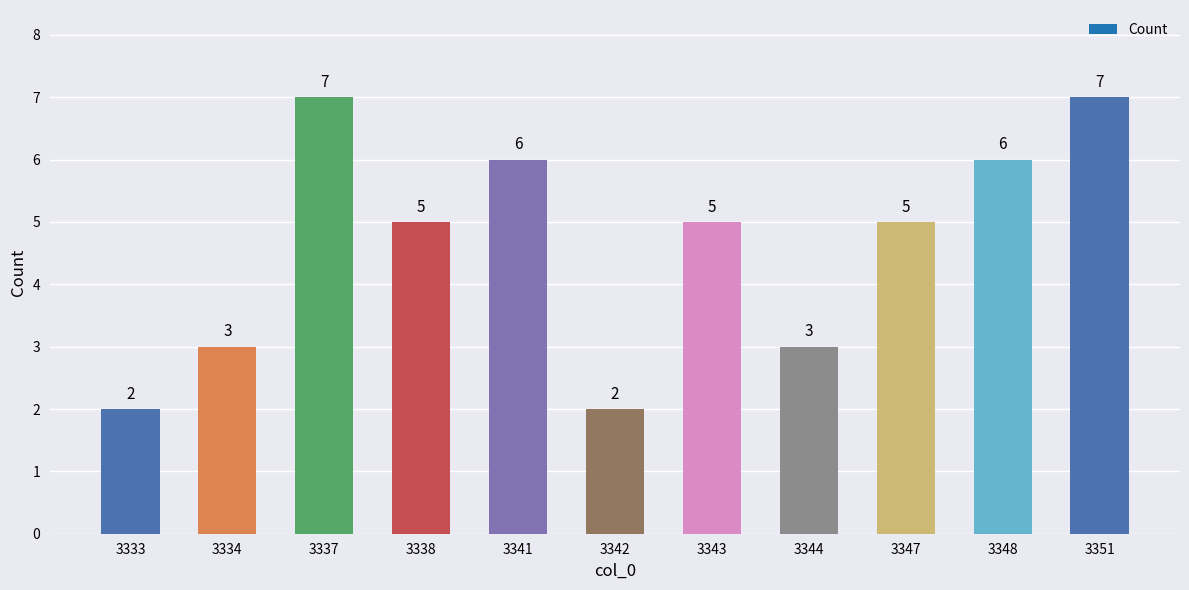

What is the sum of the values at 3347 and 3341?

11